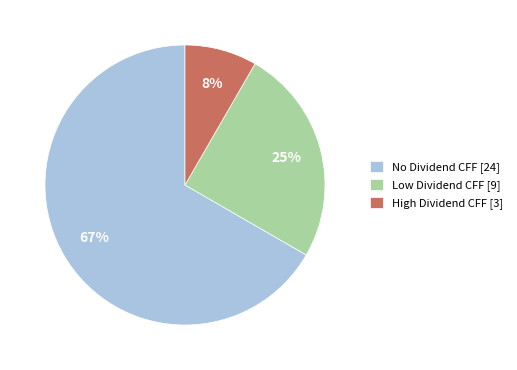

Which has a higher value, High Dividend CFF [3] or Low Dividend CFF [9]?

Low Dividend CFF [9]